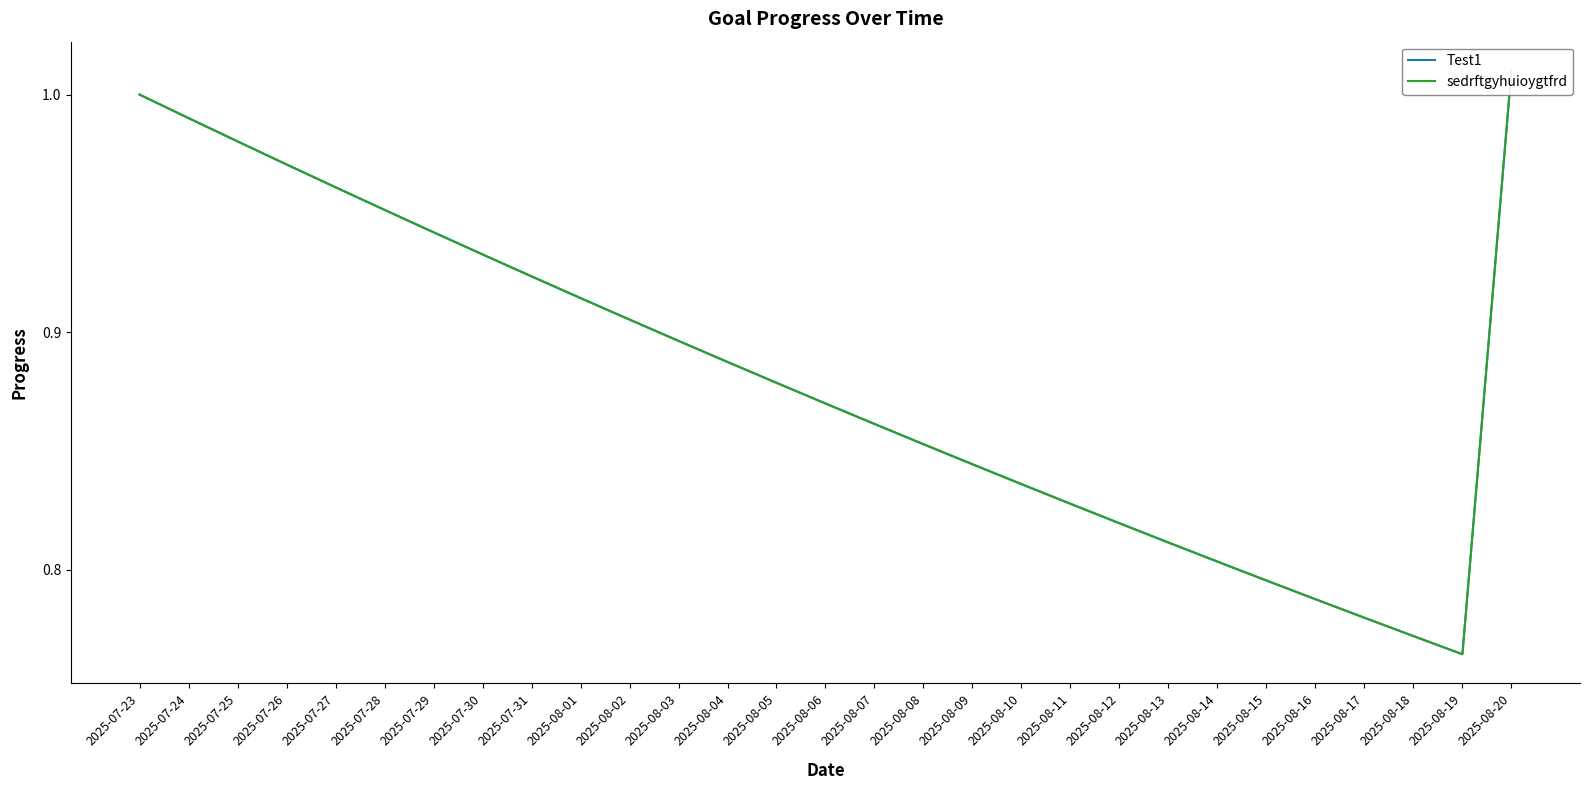

What position from the right is 2025-08-04?

17